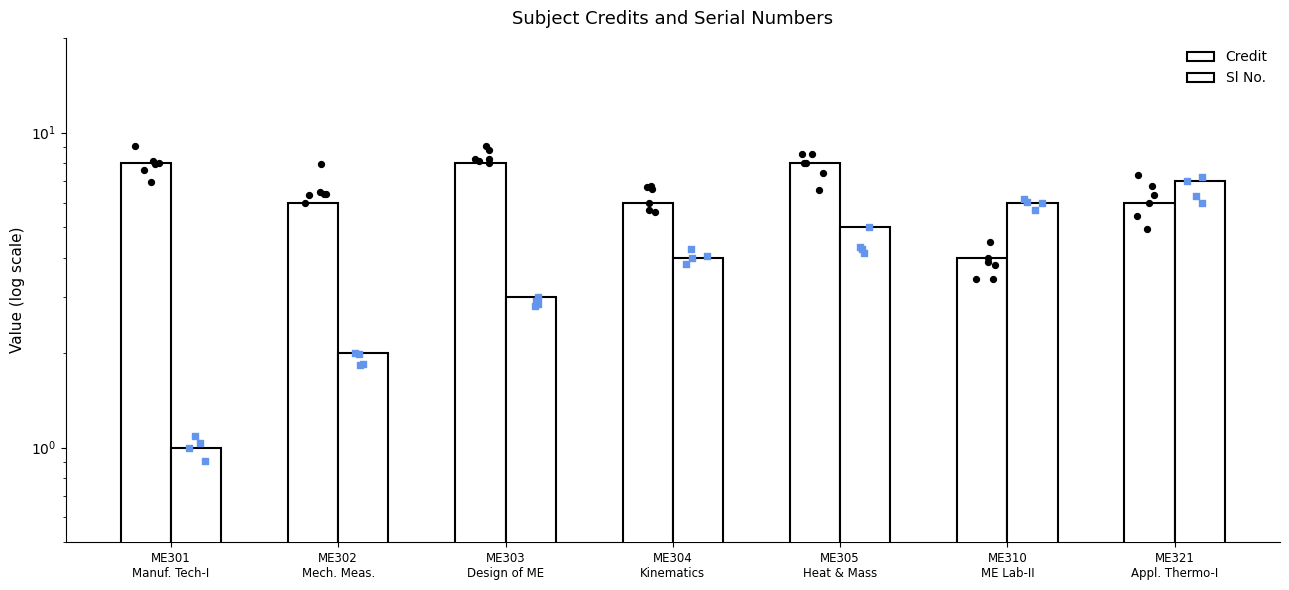

Is the value of Sl No. at ME310
ME Lab-II greater than the value of Credit at ME303
Design of ME?

No